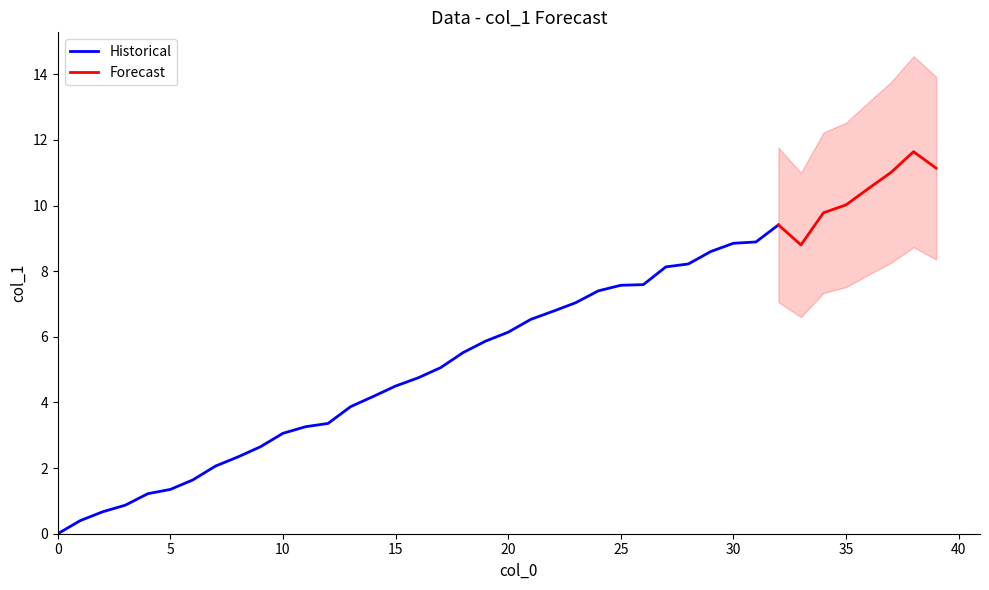

How many interior local valleys (lower than both neighbors) does the data have?

1